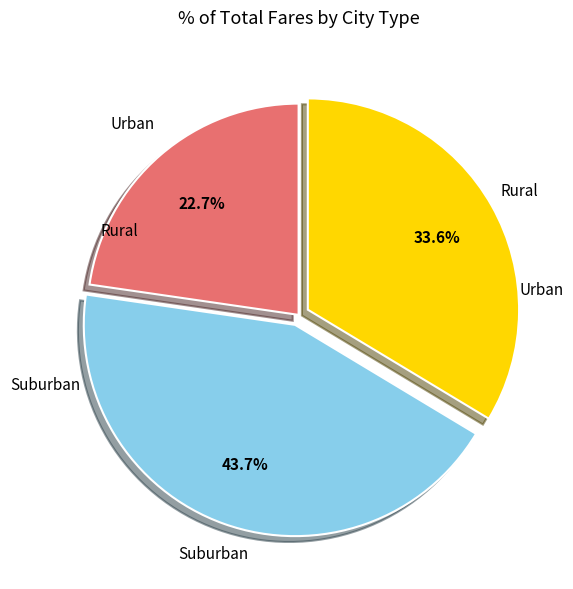

Is there any slice that represents more than half of the pie?

No